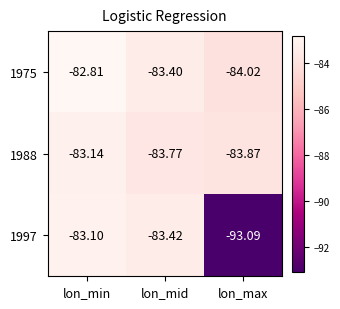

Which label corresponds to the largest value in the chart?

lon_min